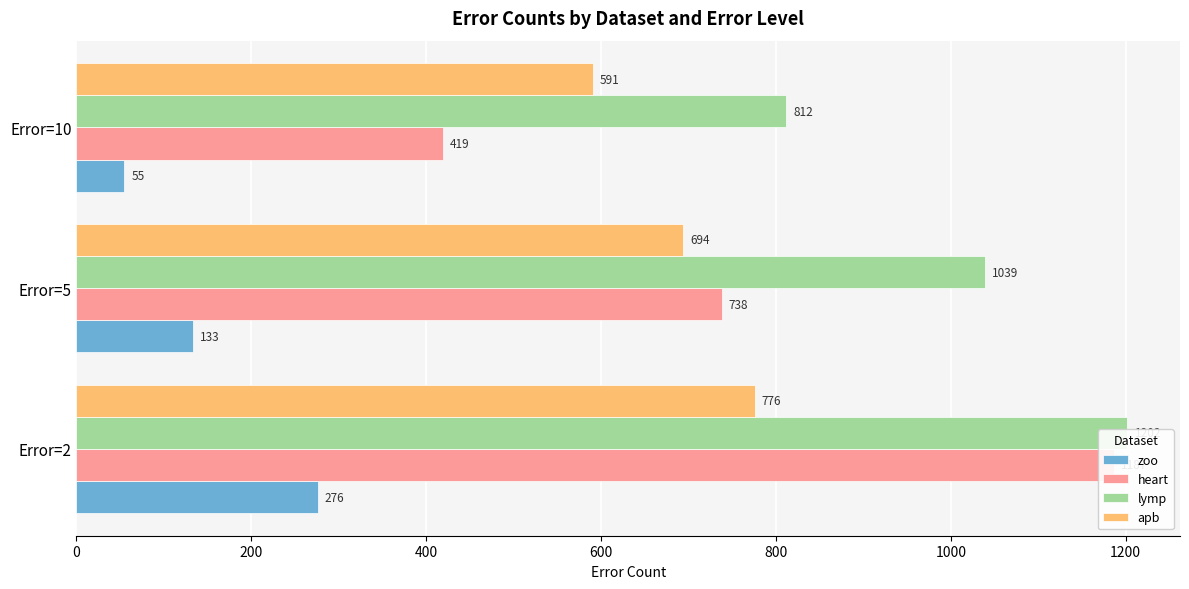

What is the greatest value displayed?

1202